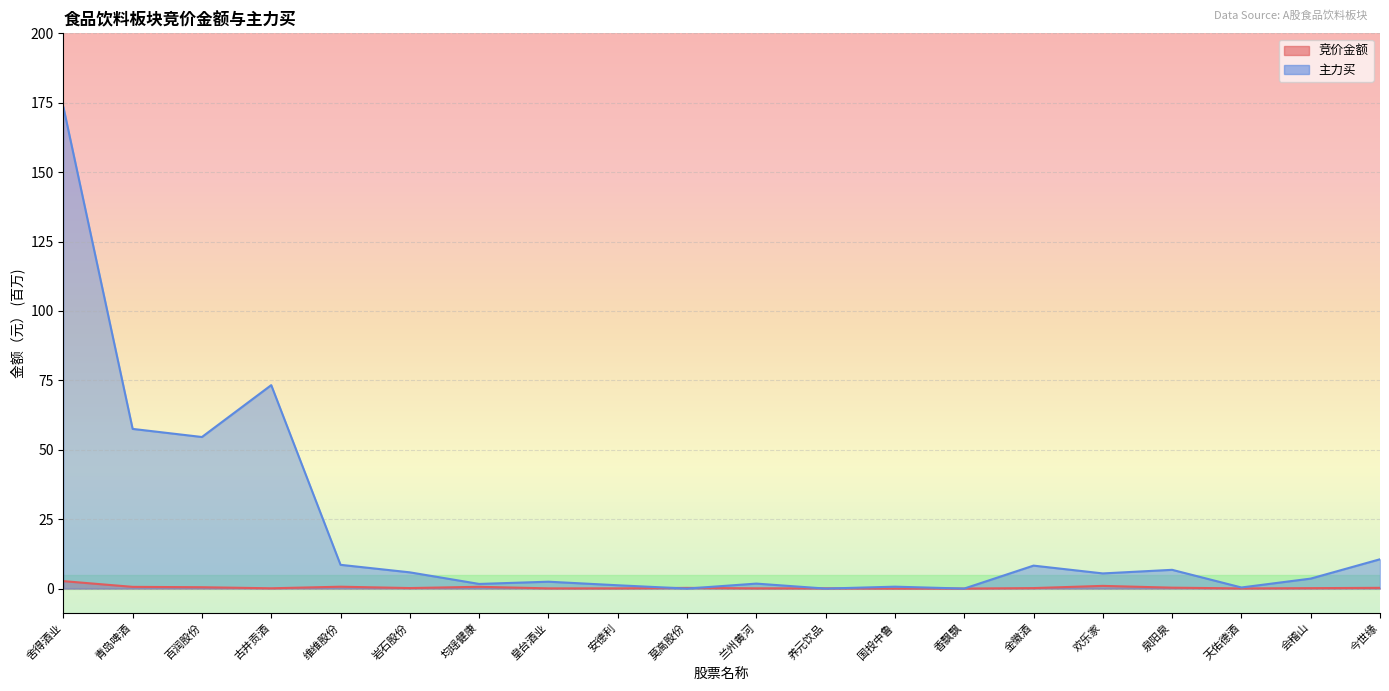

Where do 竞价金额 and 主力买 first cross each other?

安德利 and 莫高股份